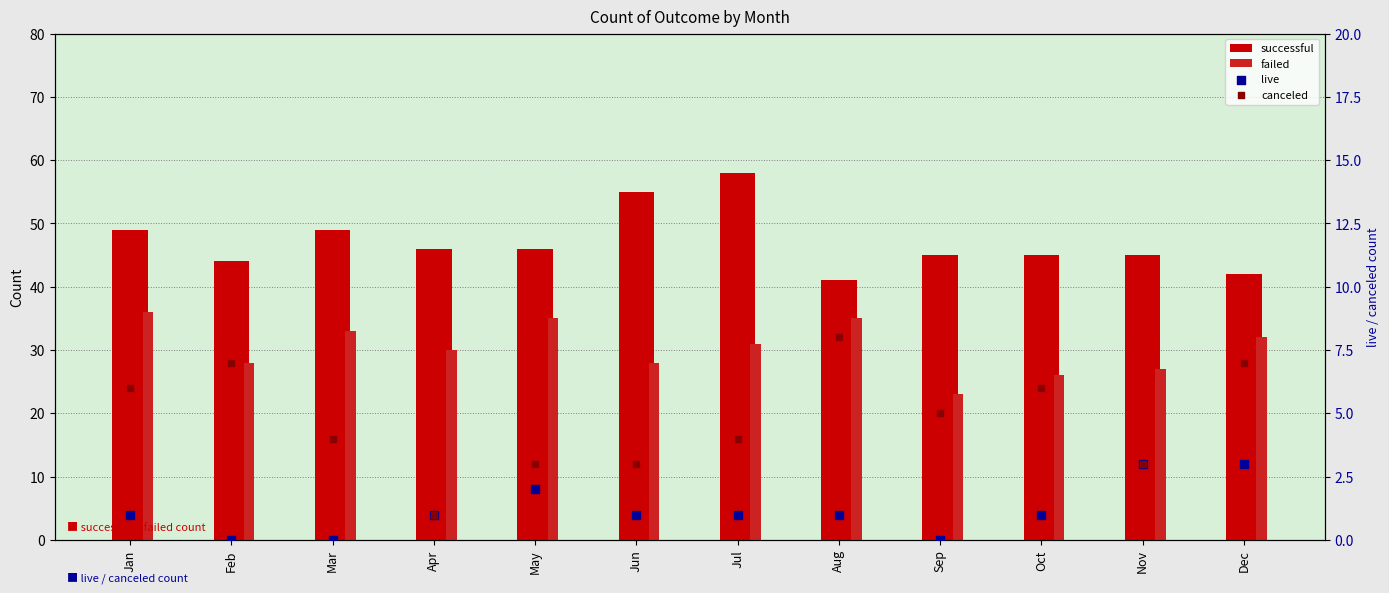

Which series has the largest Y range (max minus min)?

successful